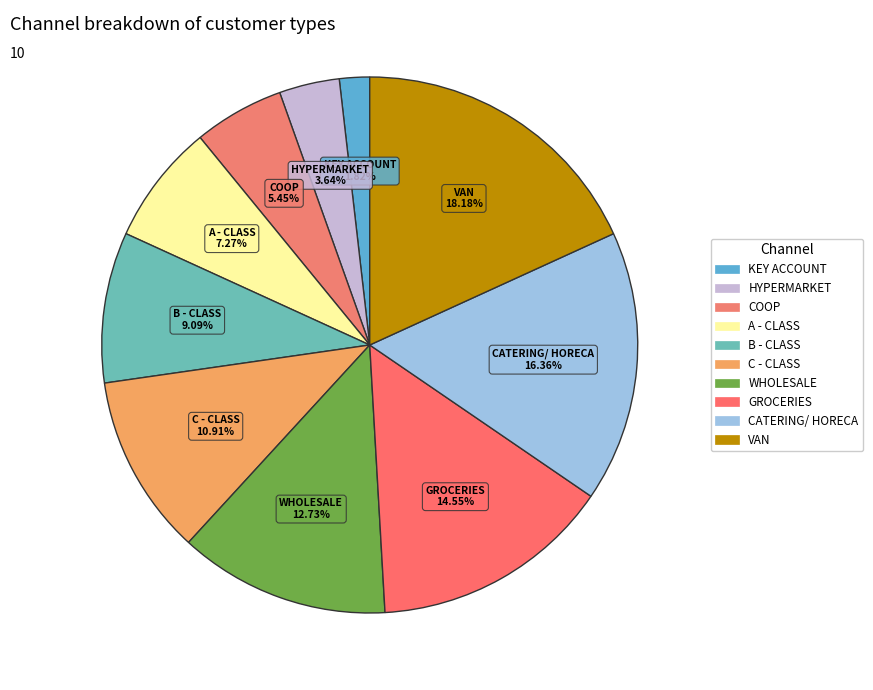

Is there a majority slice in this chart?

No